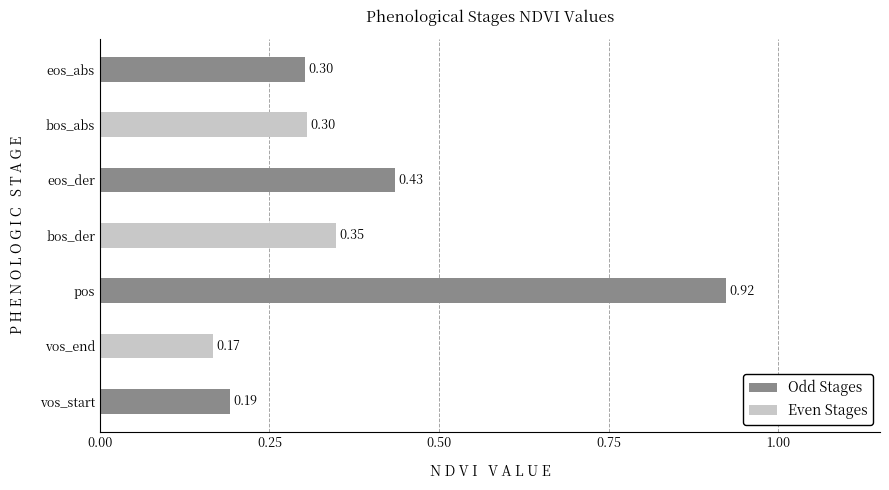

What is the change in value from vos_end to bos_der?

+0.2